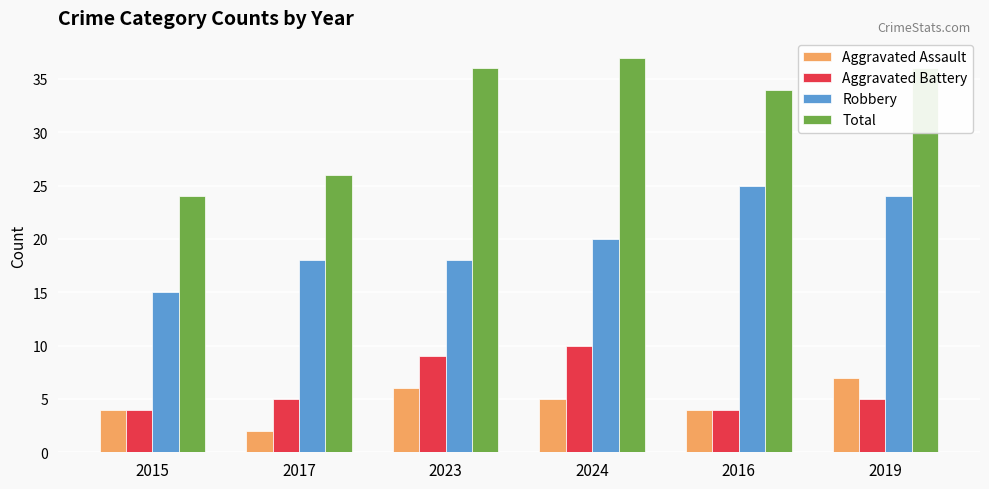

How many bars are there in each group?

4